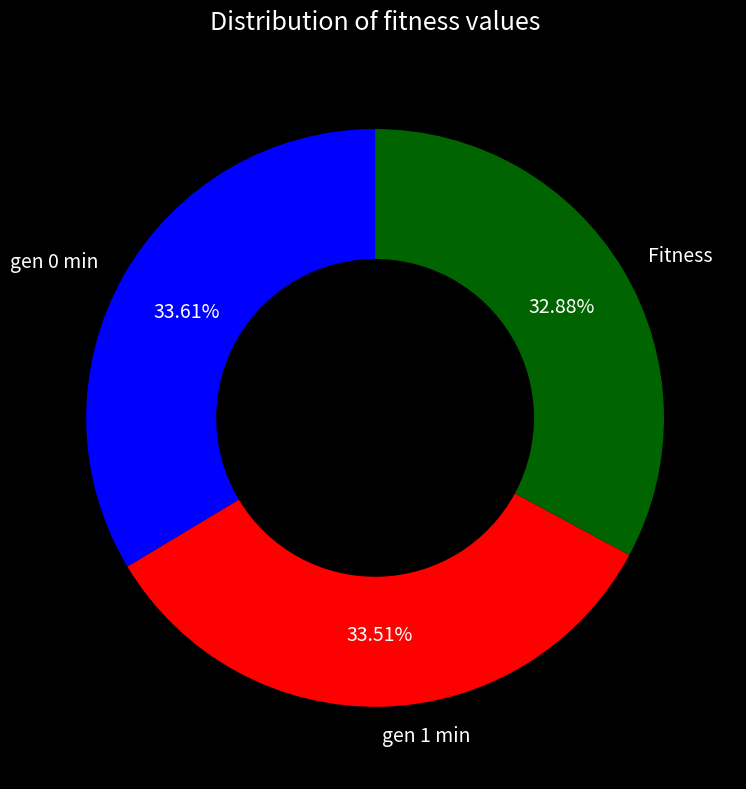

To the nearest percent, what is the difference between the gen 1 min and Fitness slice percentages?

1%